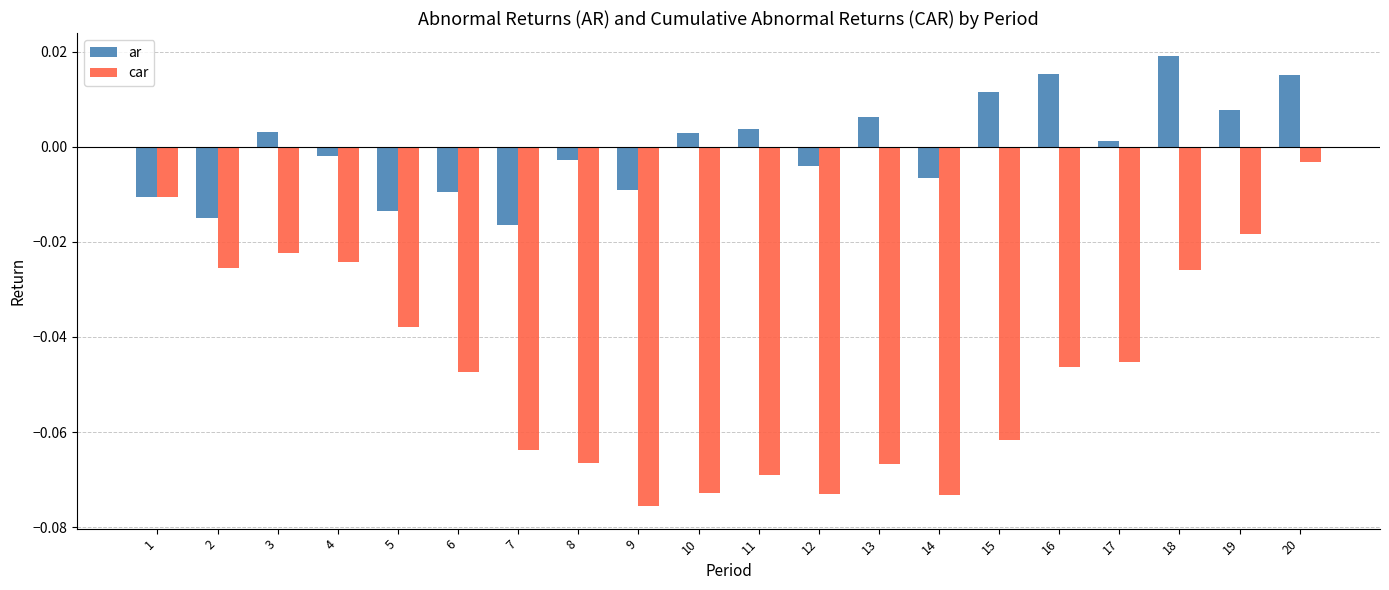

Between 1 and 10, which series saw the biggest shift?

car